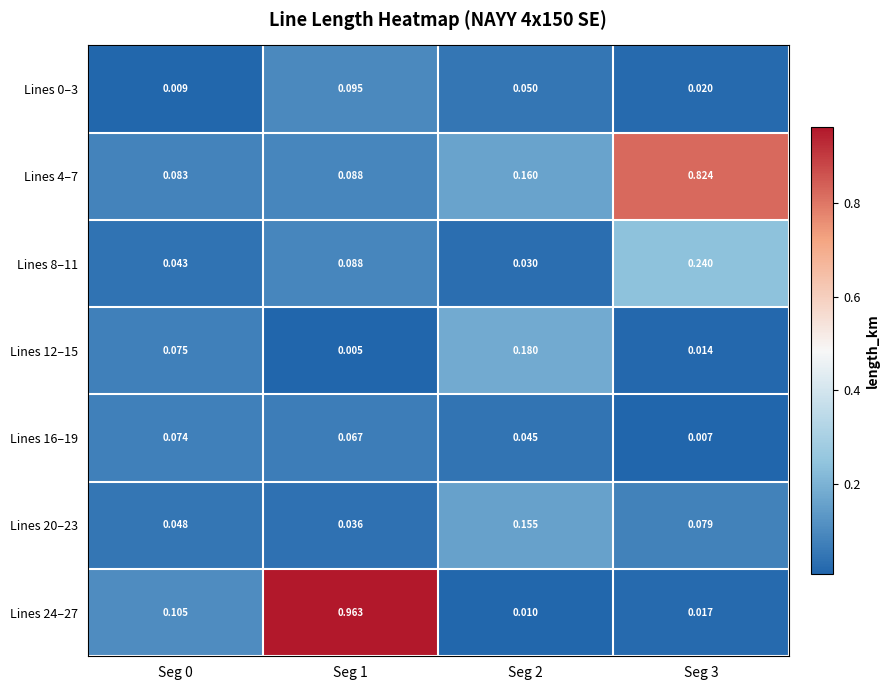

Is the value of Lines 20–23 at Seg 2 greater than the value of Lines 8–11 at Seg 0?

Yes